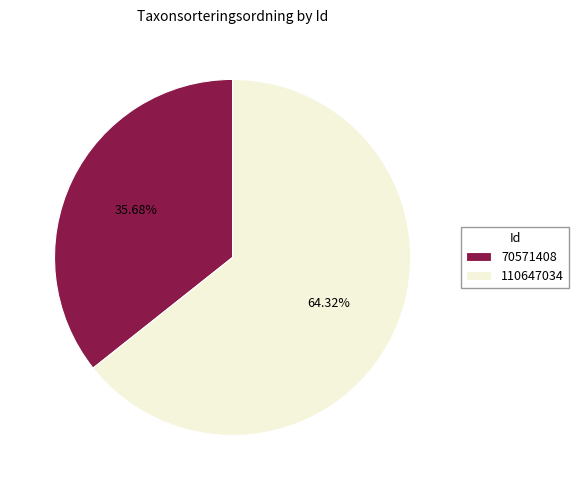

True or false: 70571408 accounts for 36% of the total.

True